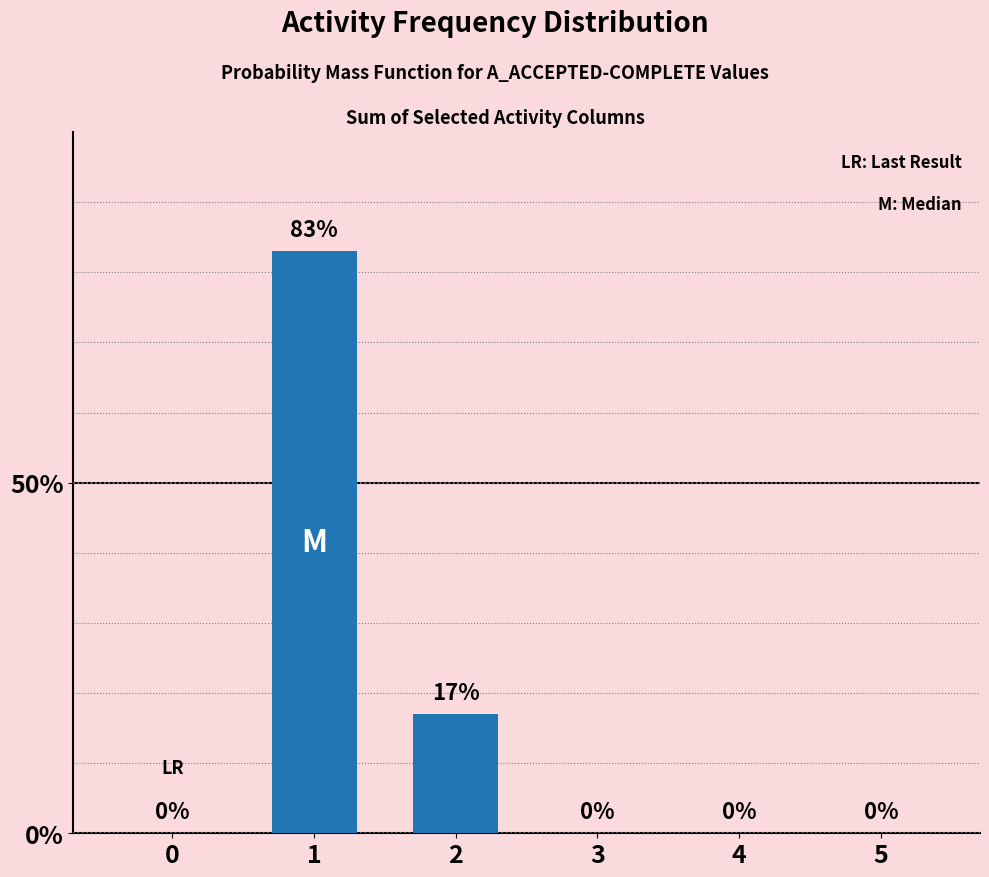

What is the maximum value shown in the chart?

83